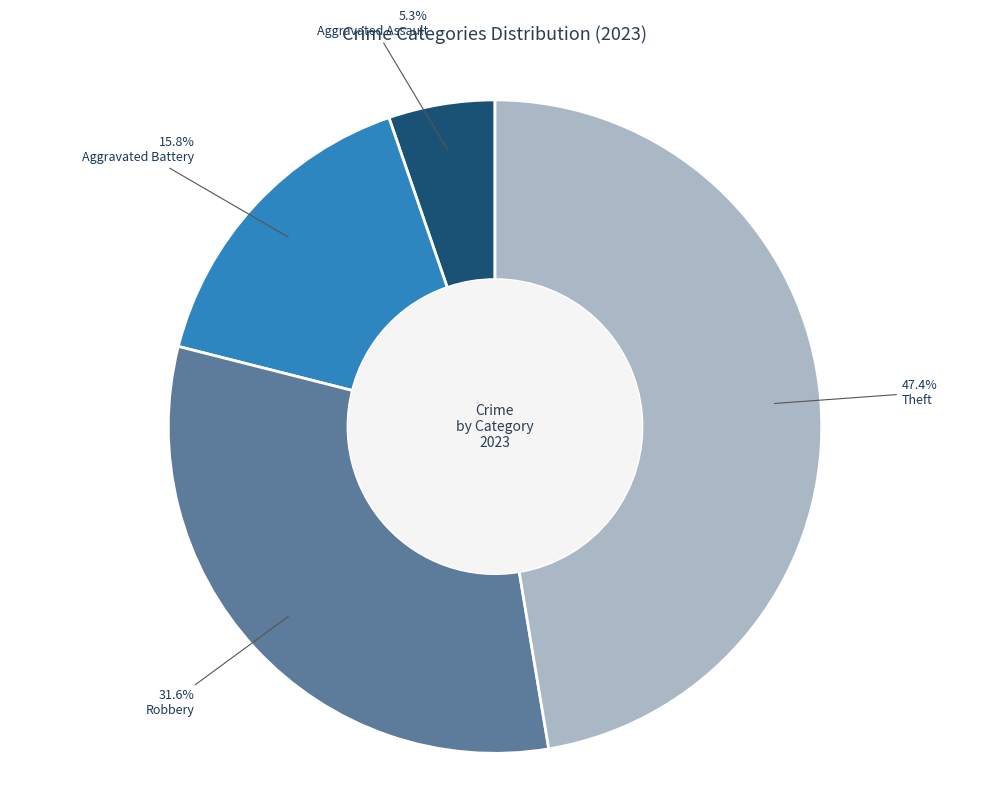

What percentage is the Aggravated Battery slice, to the nearest percent?

16%